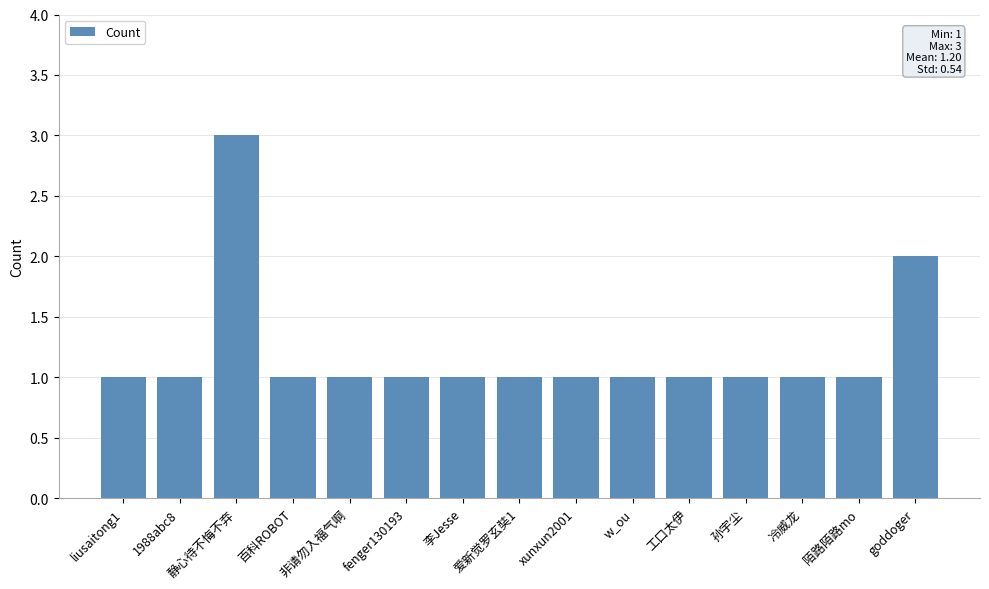

The value at 爱新觉罗玄奘1 is 0. True or false?

False